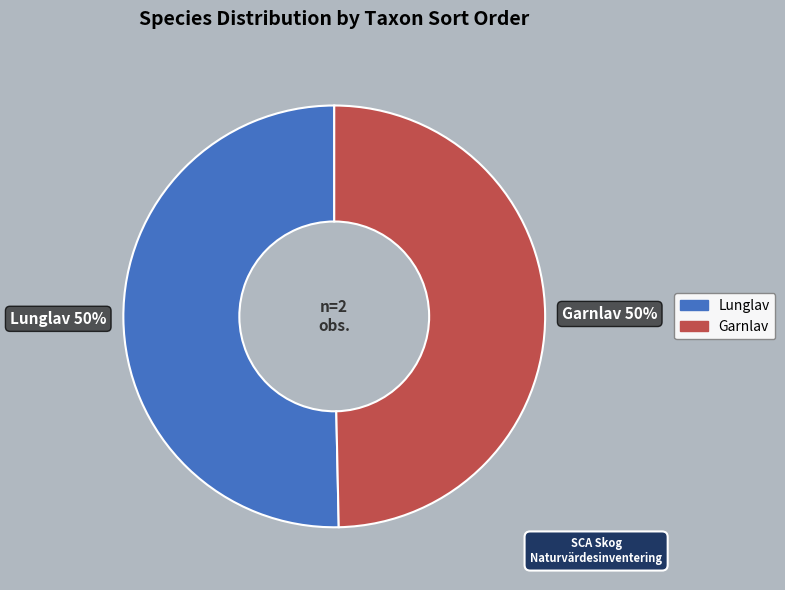

What is the ratio of the value at Lunglav 50% to the value at Garnlav 50%?

1.0